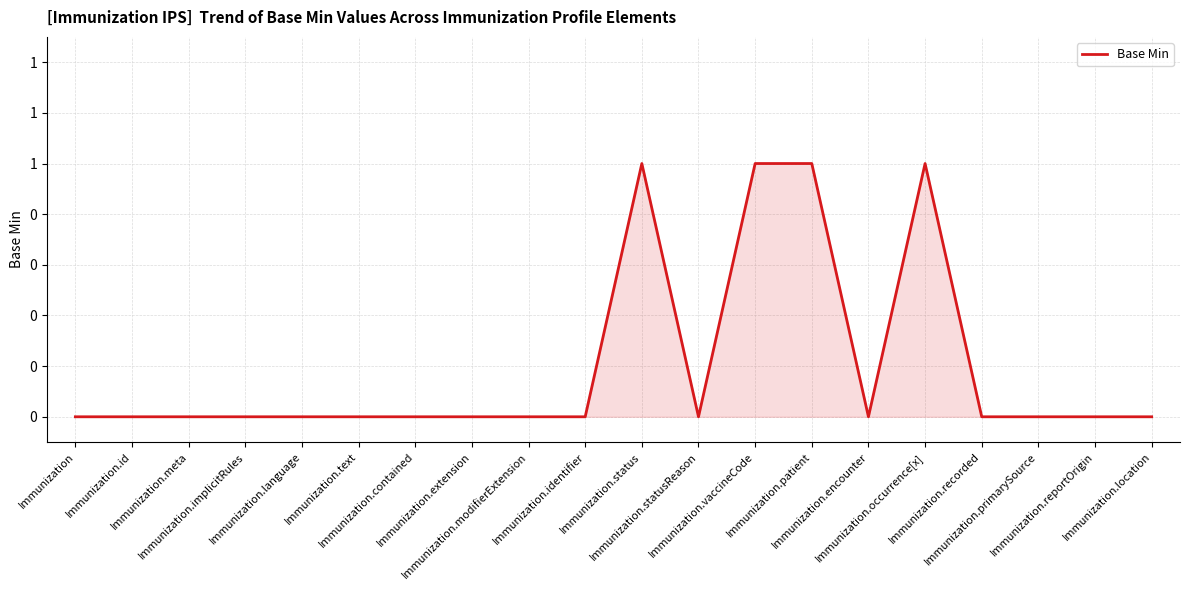

Reading left to right, transcribe all the data shown in this chart.

Immunization=0	Immunization.id=0	Immunization.meta=0	Immunization.implicitRules=0	Immunization.language=0	Immunization.text=0	Immunization.contained=0	Immunization.extension=0	Immunization.modifierExtension=0	Immunization.identifier=0	Immunization.status=1	Immunization.statusReason=0	Immunization.vaccineCode=1	Immunization.patient=1	Immunization.encounter=0	Immunization.occurrence[x]=1	Immunization.recorded=0	Immunization.primarySource=0	Immunization.reportOrigin=0	Immunization.location=0